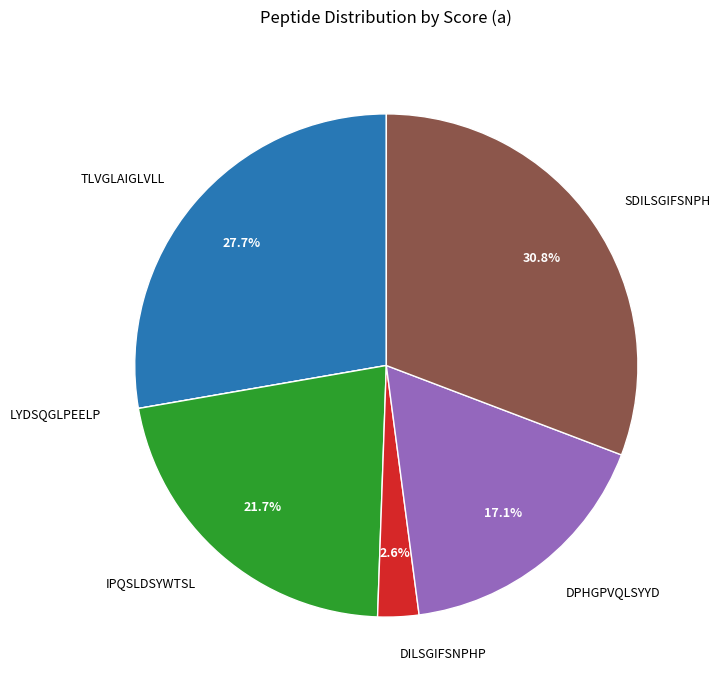

Which slice is the largest?

SDILSGIFSNPH